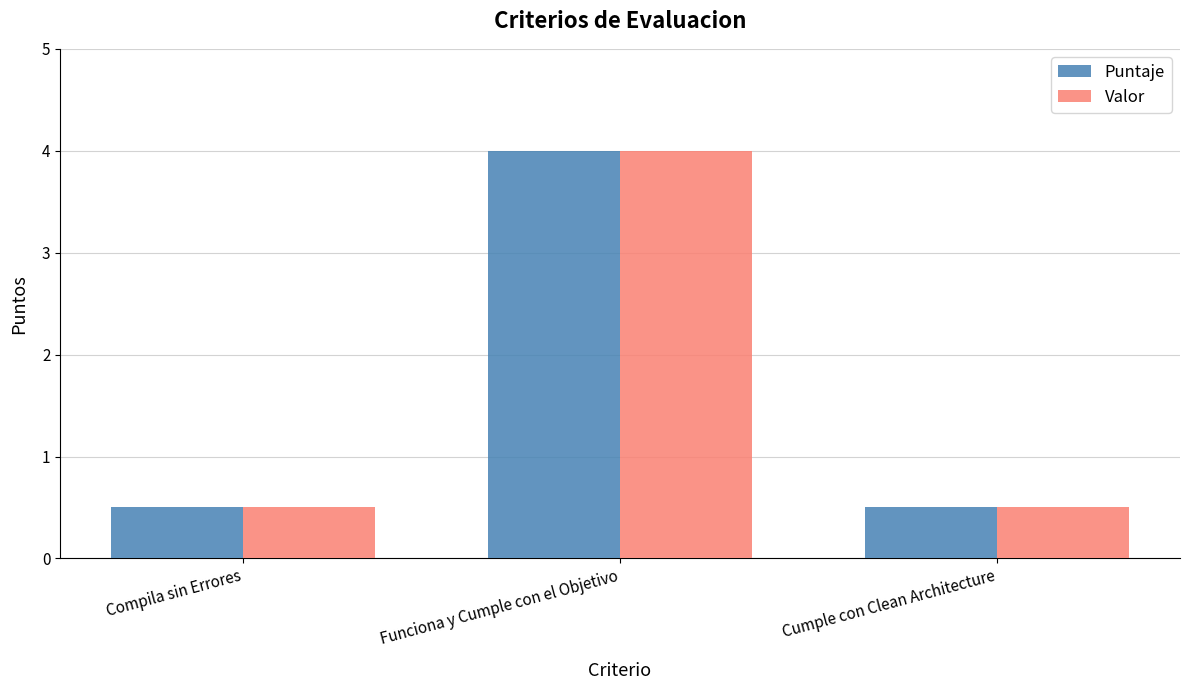

What is the difference between the maximum and minimum values in the Puntaje series?

3.5